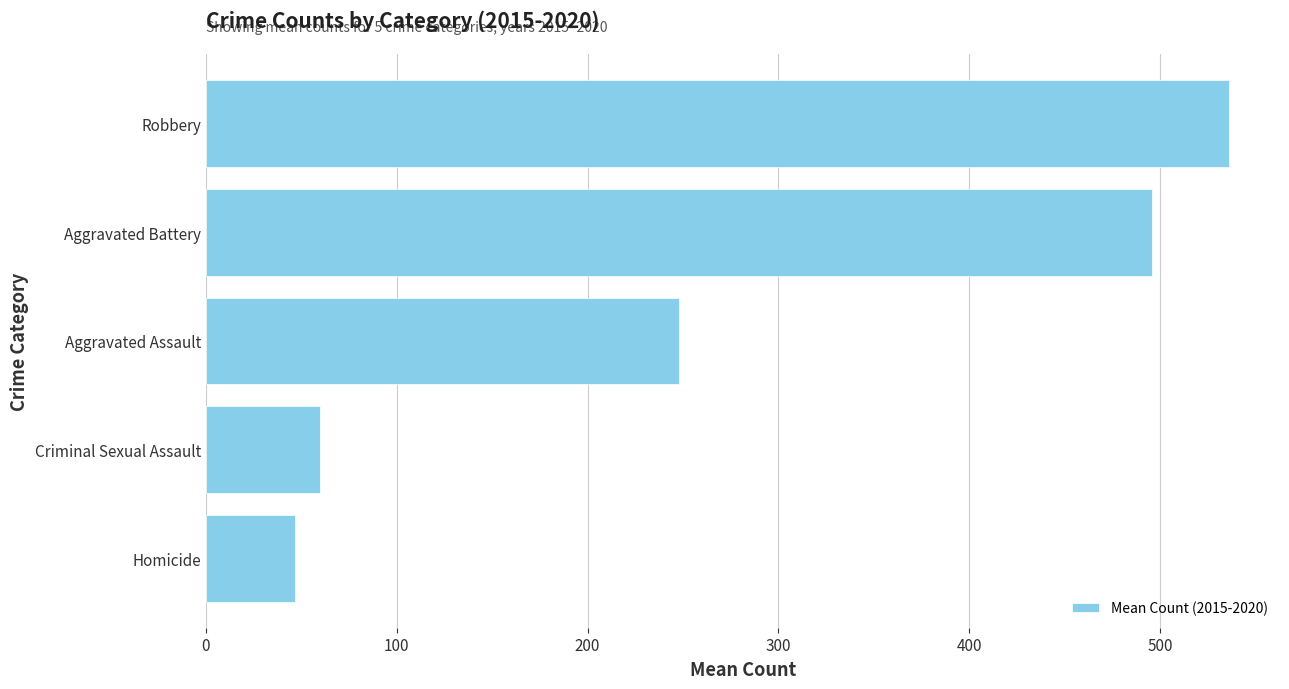

Reading top to bottom, extract all data points from this chart.

536.0	495.7	248.0	59.7	46.7